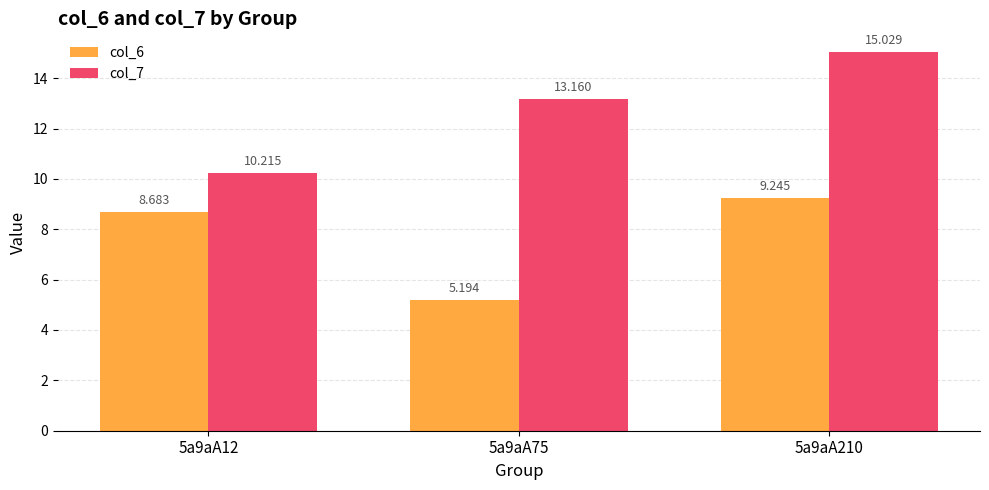

Are the bars grouped side by side (vs. stacked)?

Yes